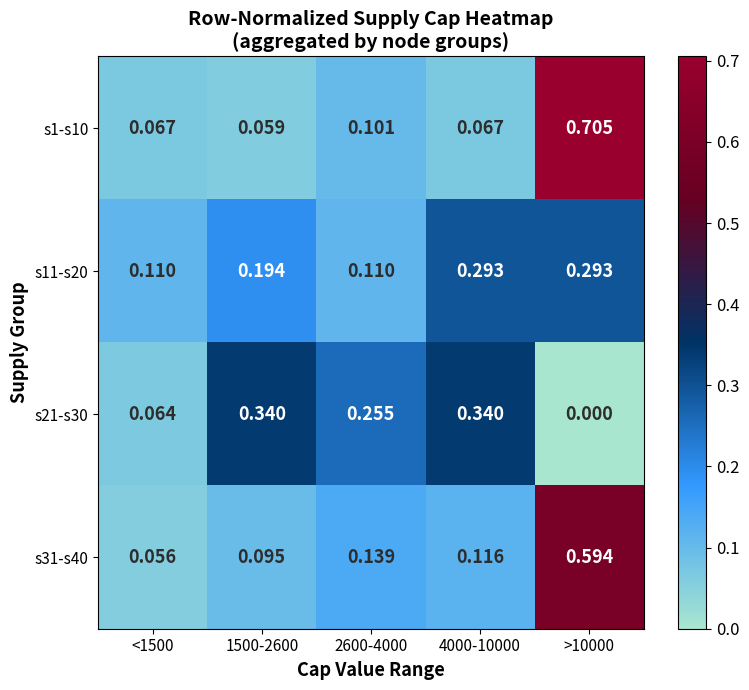

Is the value of s21-s30 at >10000 greater than the value of s31-s40 at 4000-10000?

No